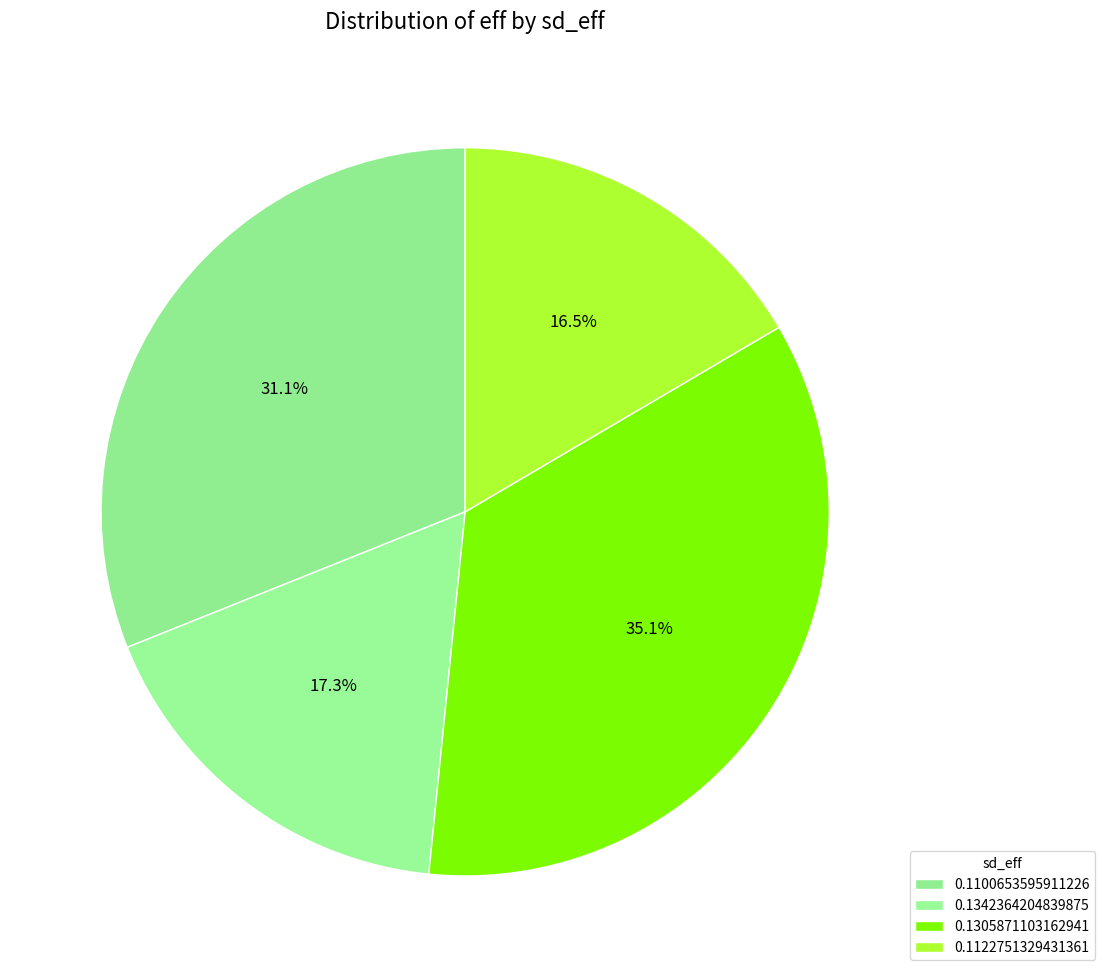

Does any single category account for the majority?

No